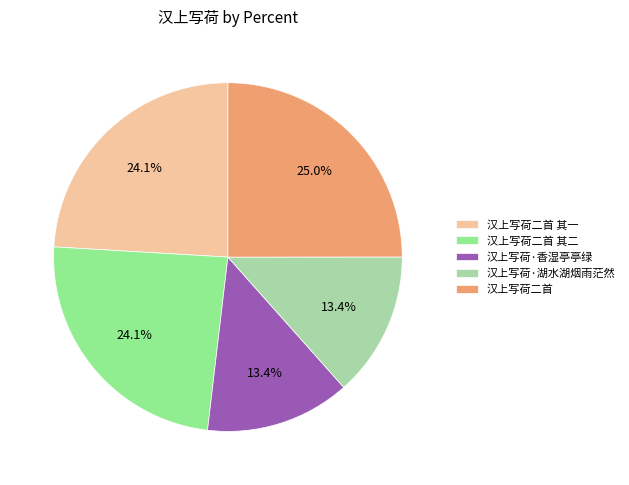

Does any single category account for the majority?

No